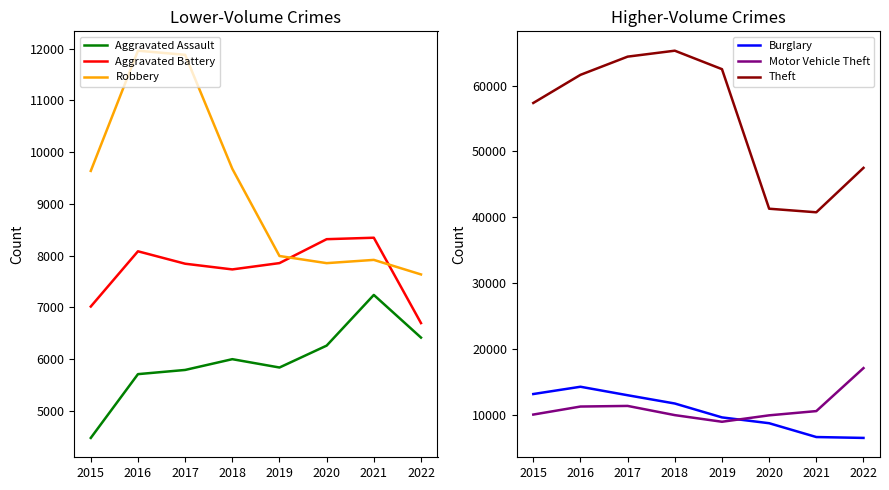

Where is the first local minimum for Aggravated Battery?

2018